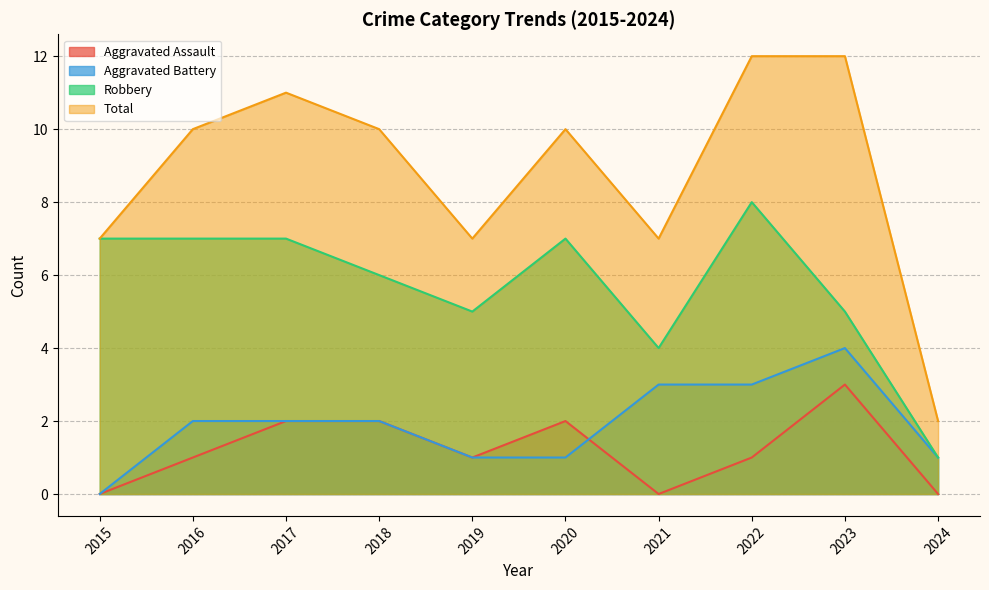

How many Aggravated Battery values are between 1 and 3?

8